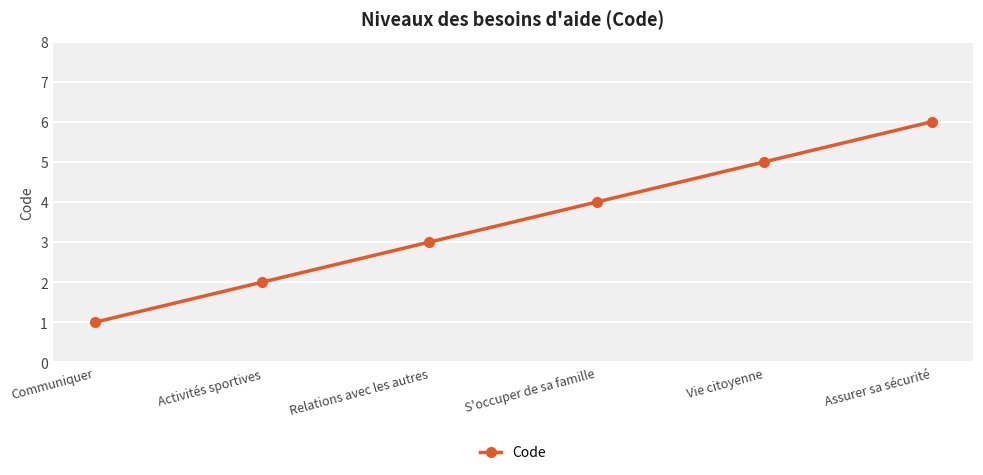

How many values are below 4?

3